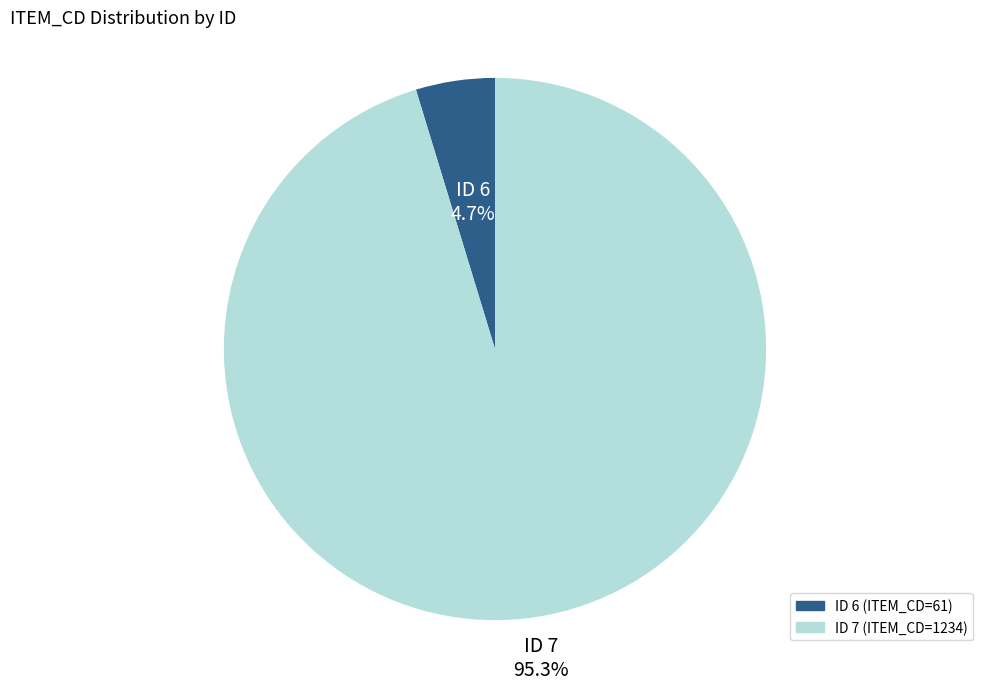

Is there any slice that represents more than half of the pie?

Yes